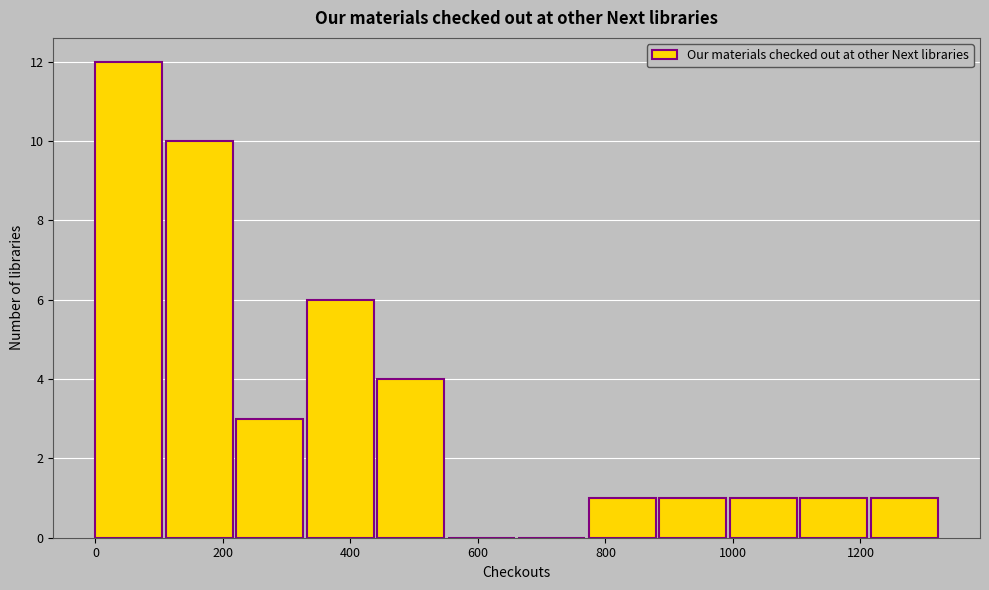

What is the height of the bar covering 220 to 340 on the x-axis? Neither the bar edges nor the heights are printed on the chart, so give them approximately, as read against the axes.

3